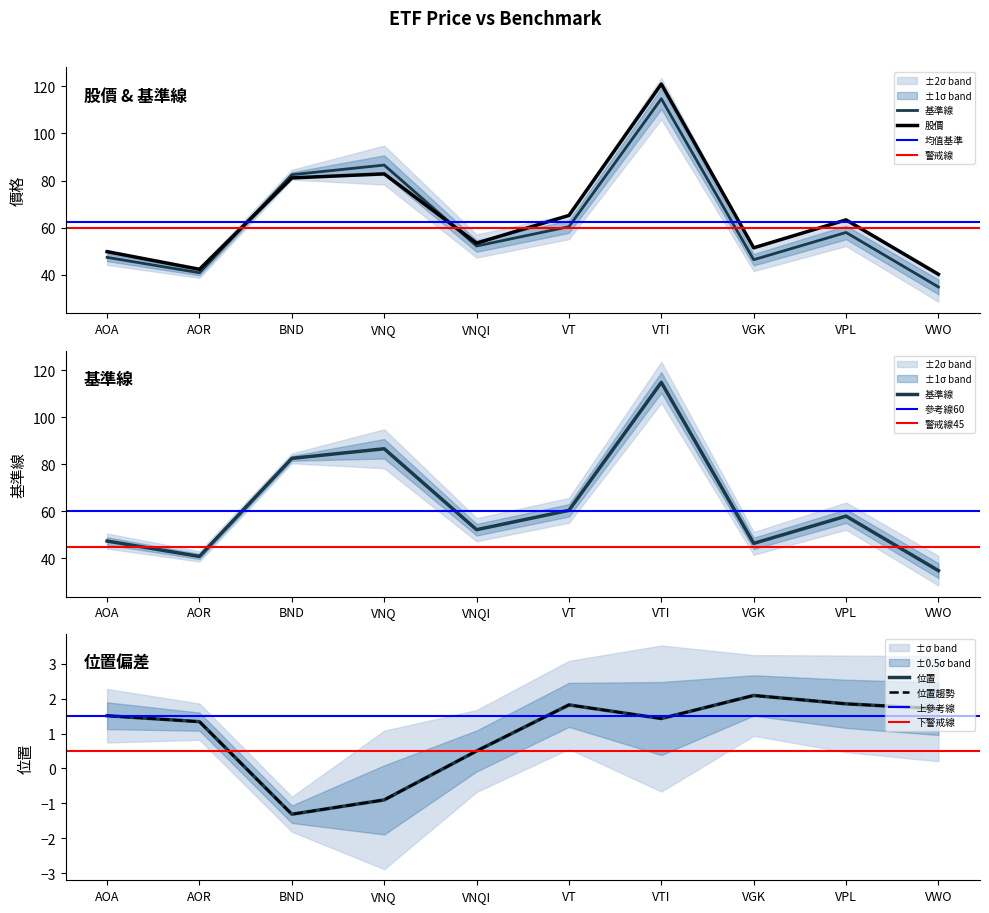

Which series has the largest range (max minus min)?

股價